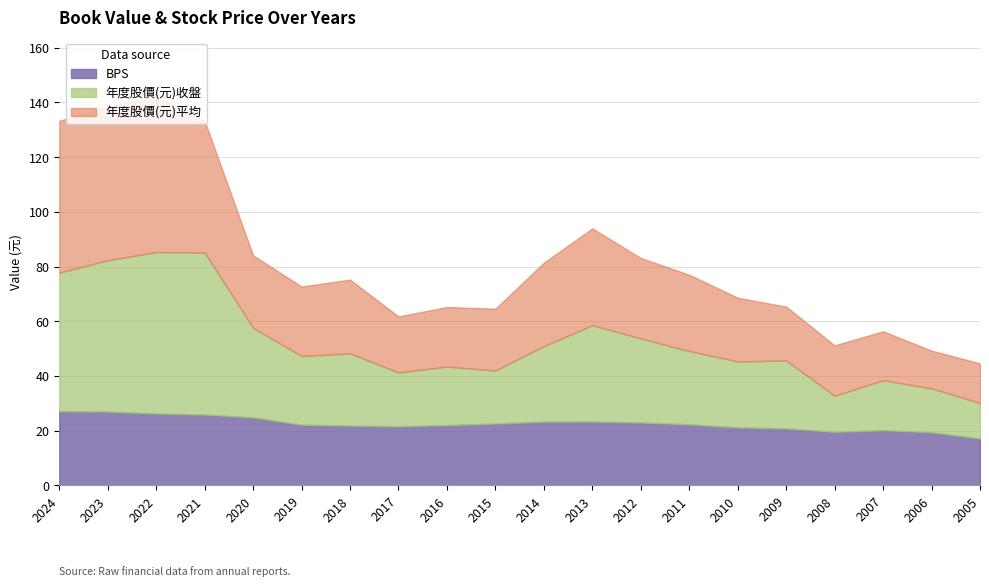

Where is 年度股價(元)平均 nearest to the value 35?

2013